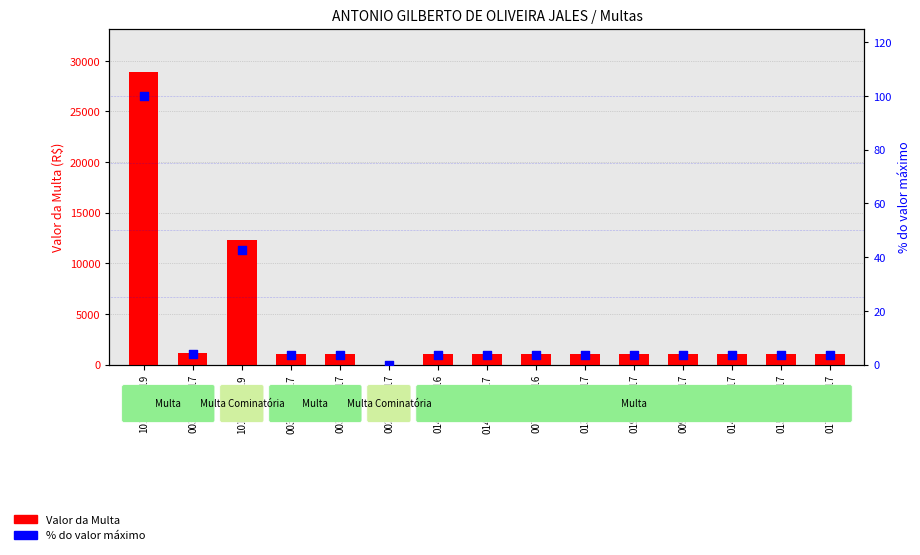

Which series has the largest Y range (max minus min)?

Valor da Multa